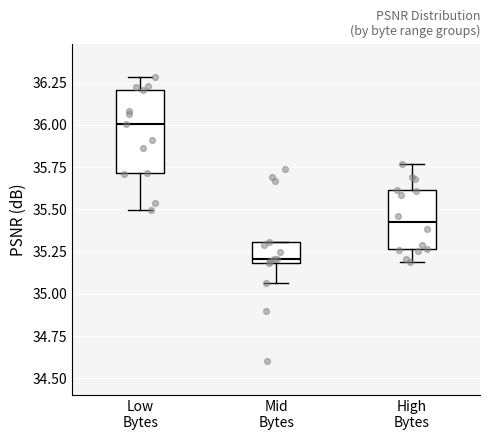

Reading left to right, read every box against the y-axis: the position of its median line, the range the box covers, and the ends of its whiskers. The values are not printed on the chart, so give them approximately, as read against the axis.

Low Bytes: median 36.00, box 35.70 to 36.20, whiskers 35.50 to 36.30
Mid Bytes: median 35.20 (just above the box's lower edge), box 35.20 to 35.30, whiskers 35.05 to 35.30
High Bytes: median 35.40, box 35.25 to 35.60, whiskers 35.20 to 35.75